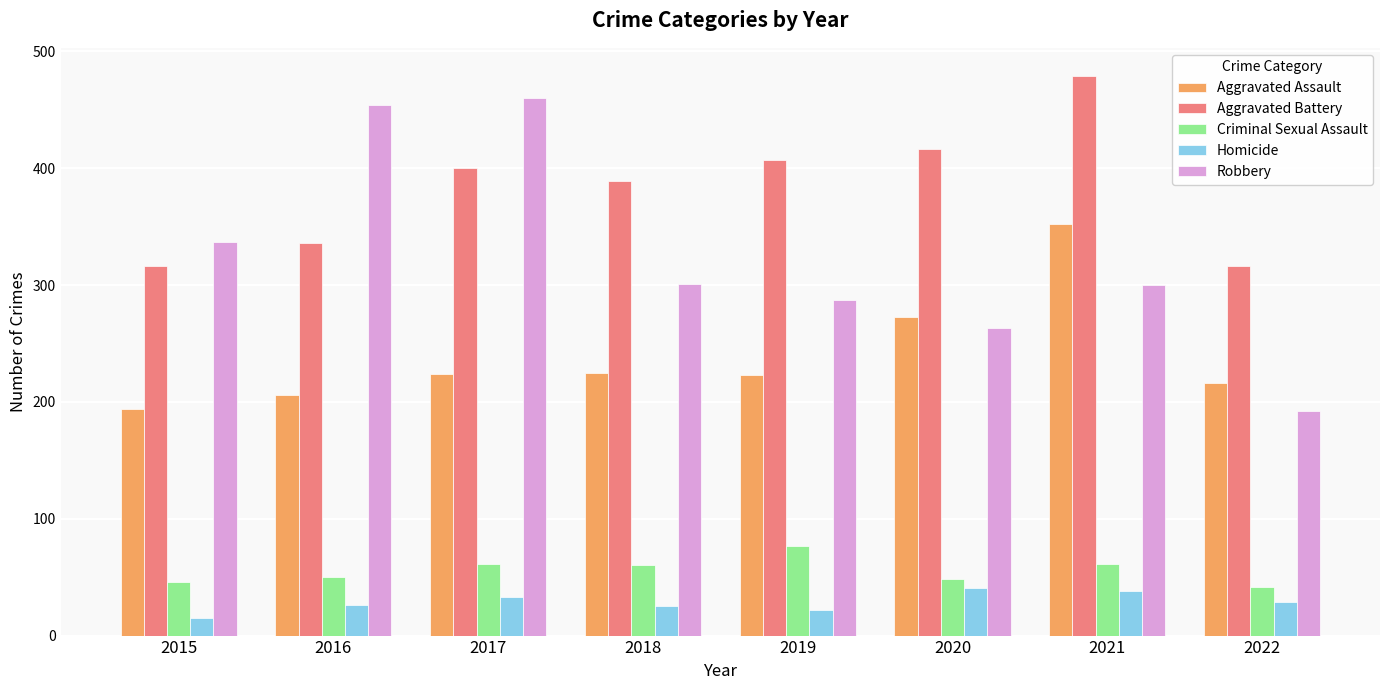

List the series in order of their peak value, lowest first.

Homicide, Criminal Sexual Assault, Aggravated Assault, Robbery, Aggravated Battery